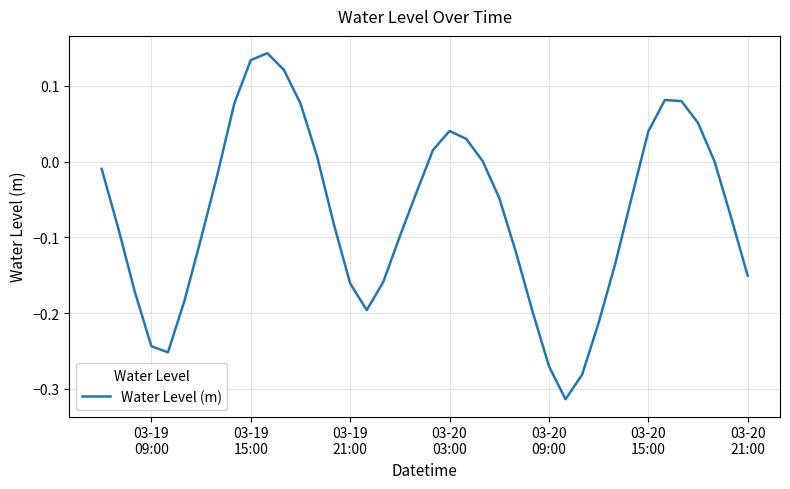

What is the difference between the maximum and minimum values?

0.5